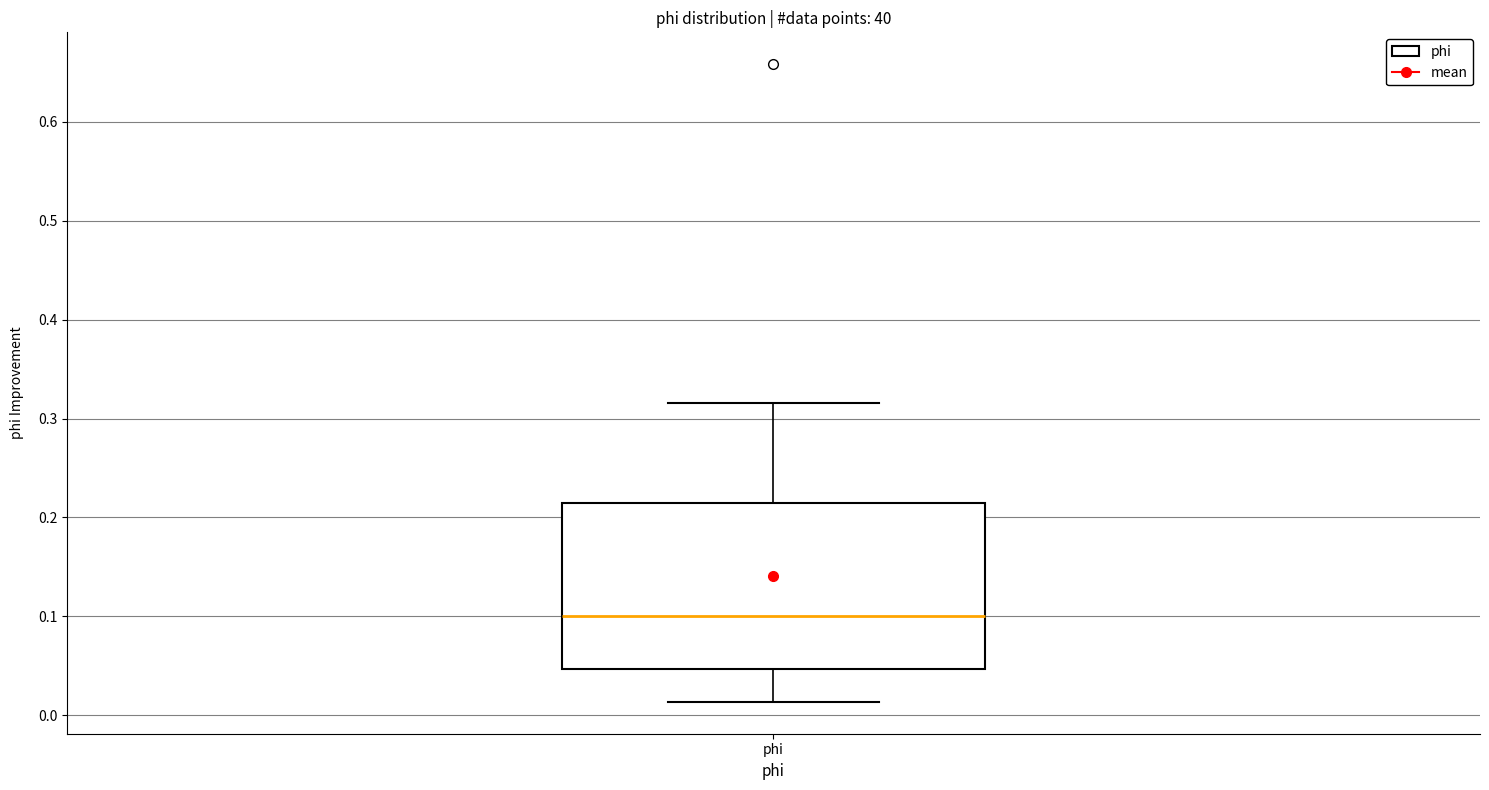

Transcribe this box plot: give where the median line is, the range the box spans, and where the two whiskers end, as read against the y-axis. The values are not printed on the chart, so give them approximately, as read against the axis.

median 0.10, box 0.05 to 0.21, whiskers 0.01 to 0.32